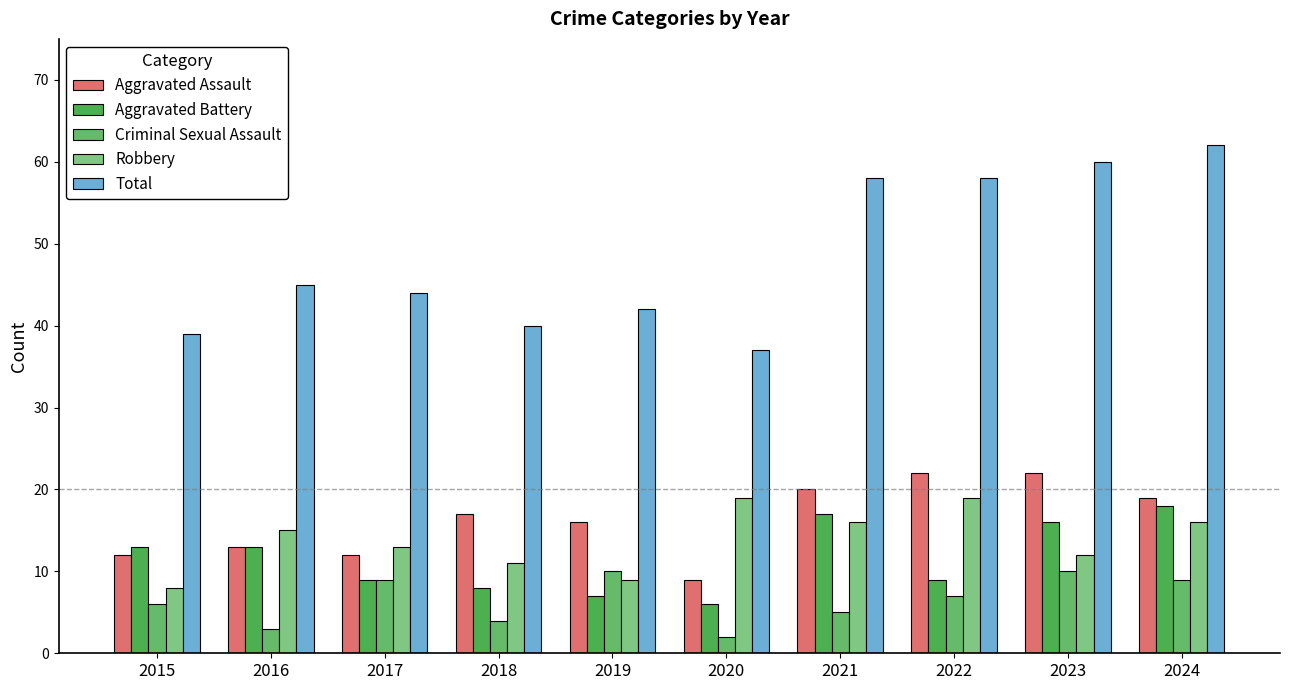

Are the bars horizontal?

No